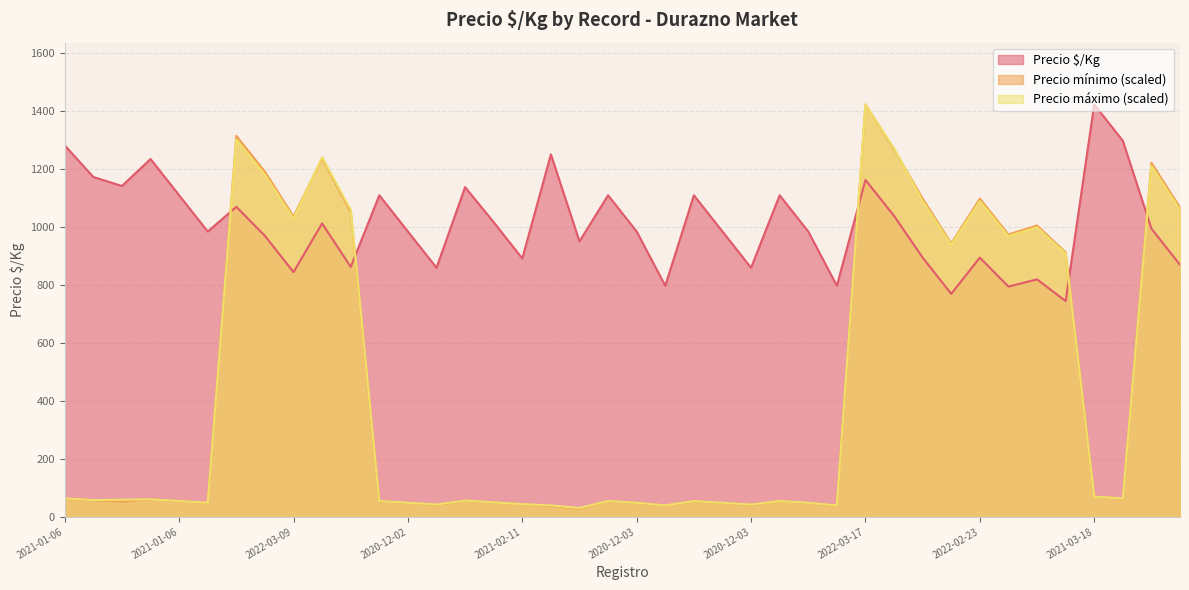

Which series has the largest total across all categories?

Precio $/Kg